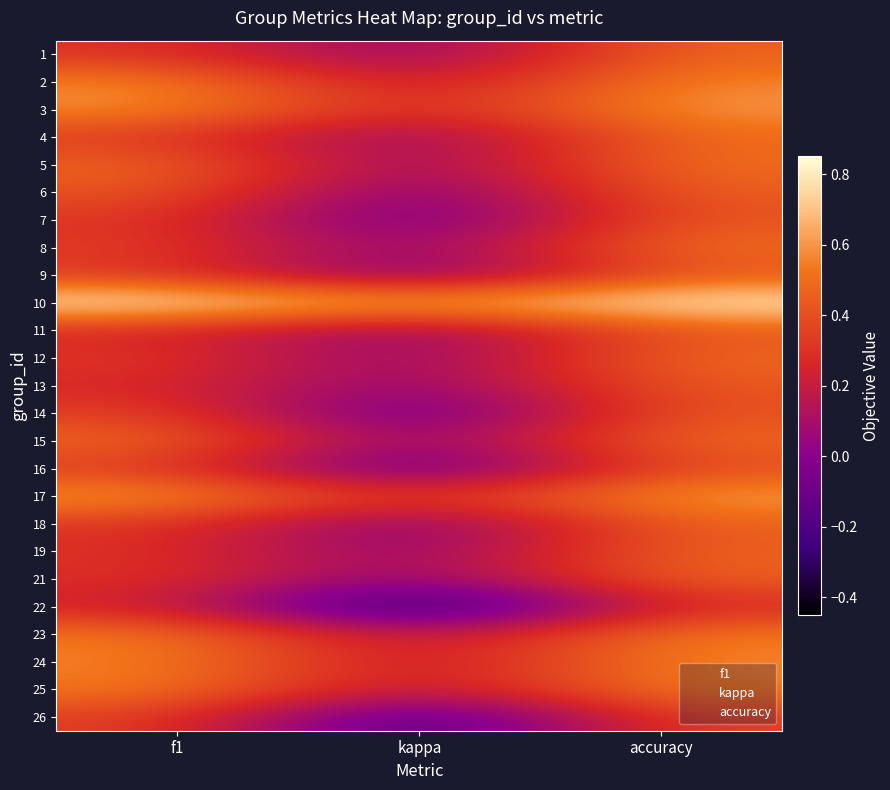

Reading right to left, transcribe all the data shown in this chart.

1: accuracy=0.5	kappa=0.0	f1=0.3
2: accuracy=0.6	kappa=0.1	f1=0.6
3: accuracy=0.6	kappa=0.2	f1=0.6
4: accuracy=0.5	kappa=0.0	f1=0.3
5: accuracy=0.5	kappa=0.0	f1=0.5
6: accuracy=0.5	kappa=-0.1	f1=0.4
7: accuracy=0.4	kappa=-0.1	f1=0.3
8: accuracy=0.5	kappa=0.0	f1=0.3
9: accuracy=0.4	kappa=-0.1	f1=0.3
10: accuracy=0.8	kappa=0.7	f1=0.8
11: accuracy=0.4	kappa=0.0	f1=0.3
12: accuracy=0.5	kappa=0.0	f1=0.3
13: accuracy=0.4	kappa=0.0	f1=0.3
14: accuracy=0.4	kappa=-0.2	f1=0.4
15: accuracy=0.5	kappa=-0.0	f1=0.5
16: accuracy=0.4	kappa=-0.2	f1=0.3
17: accuracy=0.6	kappa=0.3	f1=0.6
18: accuracy=0.5	kappa=-0.1	f1=0.3
19: accuracy=0.5	kappa=0.0	f1=0.3
21: accuracy=0.5	kappa=0.0	f1=0.3
22: accuracy=0.3	kappa=-0.4	f1=0.2
23: accuracy=0.6	kappa=0.1	f1=0.5
24: accuracy=0.6	kappa=0.1	f1=0.6
25: accuracy=0.6	kappa=0.1	f1=0.5
26: accuracy=0.4	kappa=-0.3	f1=0.4